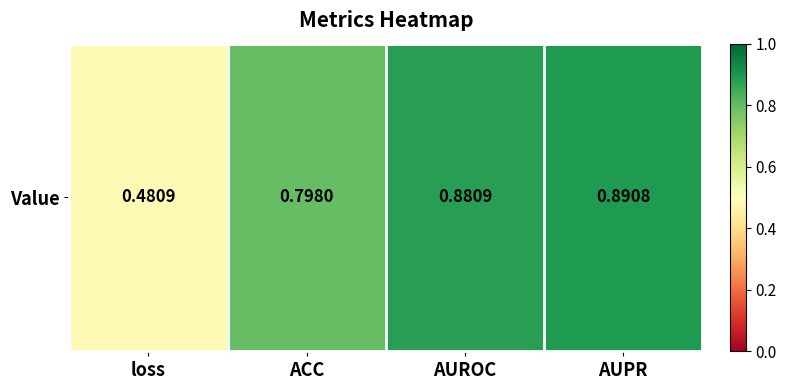

Rank the categories by value from highest to lowest.

AUPR, AUROC, ACC, loss